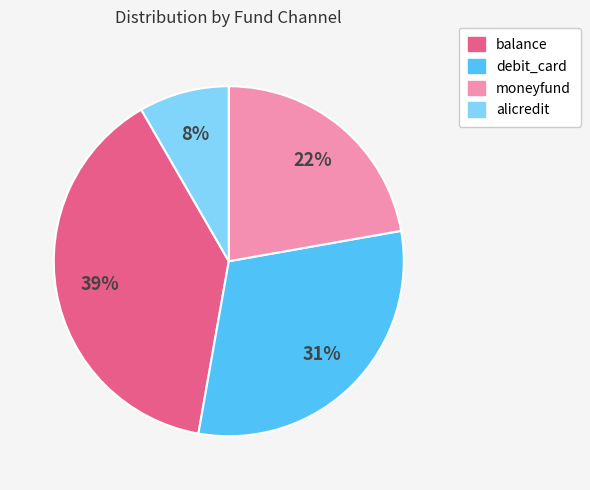

Which category has the smallest portion of the pie?

alicredit